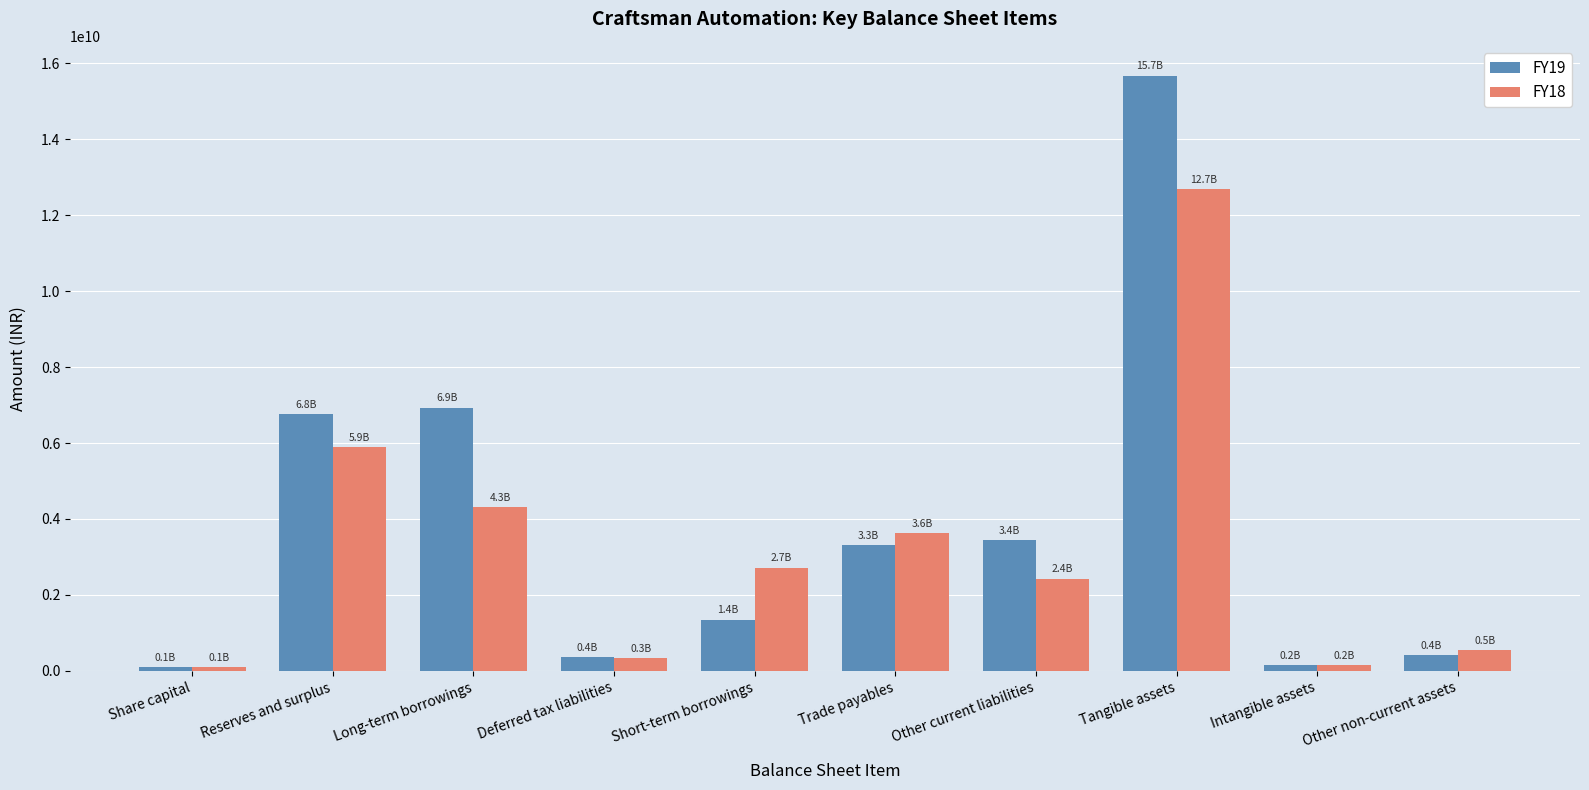

What is the sum of the FY19 values at Short-term borrowings and Deferred tax liabilities?

1725595956